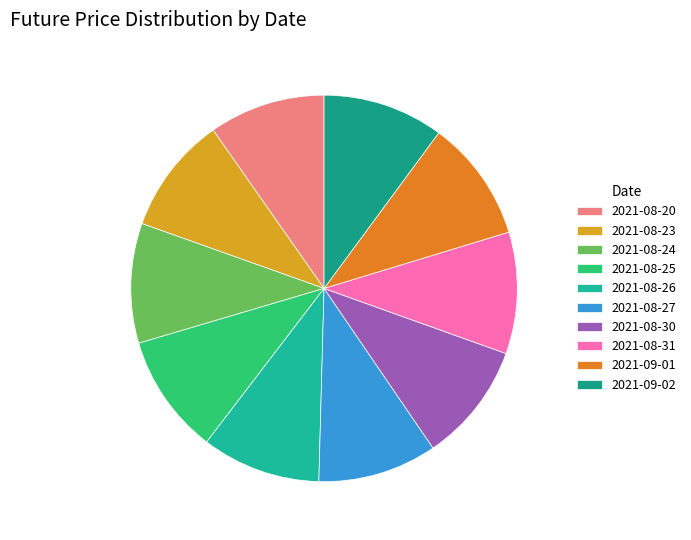

Which category has the biggest portion of the pie?

2021-09-01